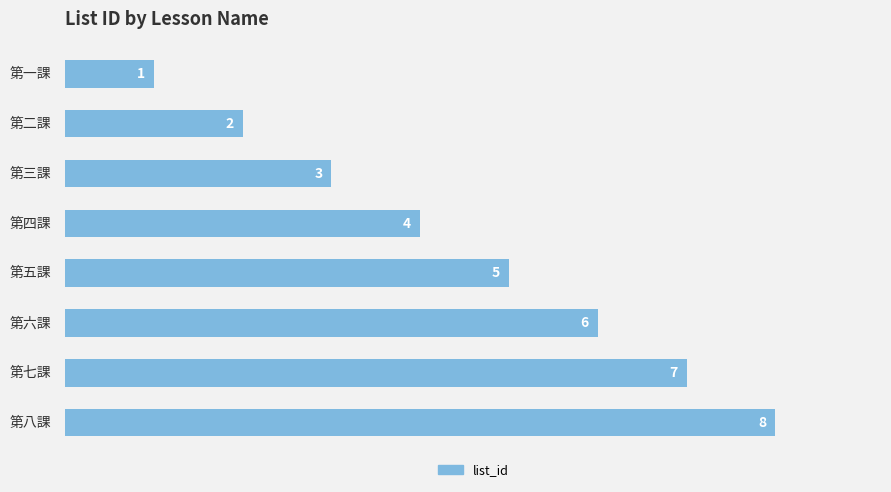

How many series are shown in this chart?

1